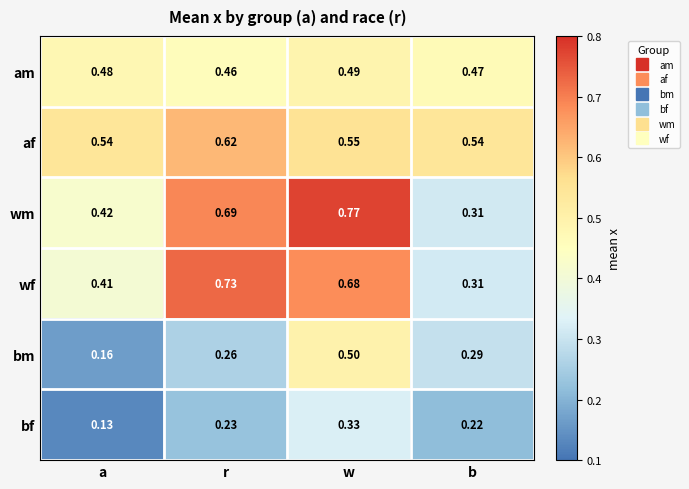

List the series in order of their peak value, highest first.

wm, wf, af, bm, am, bf